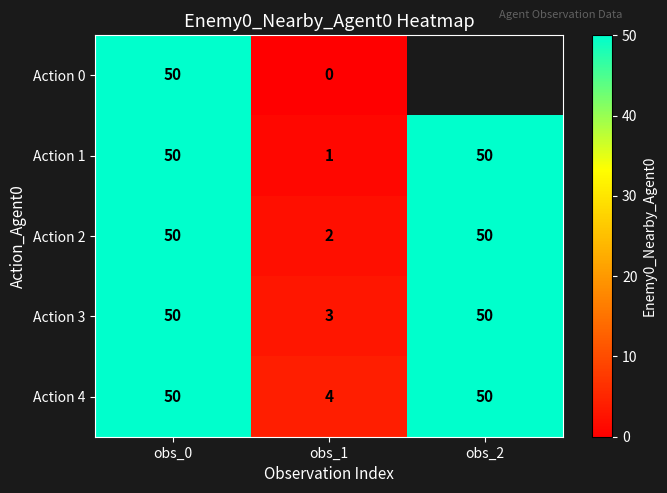

At how many categories does at least one series exceed 28?

2